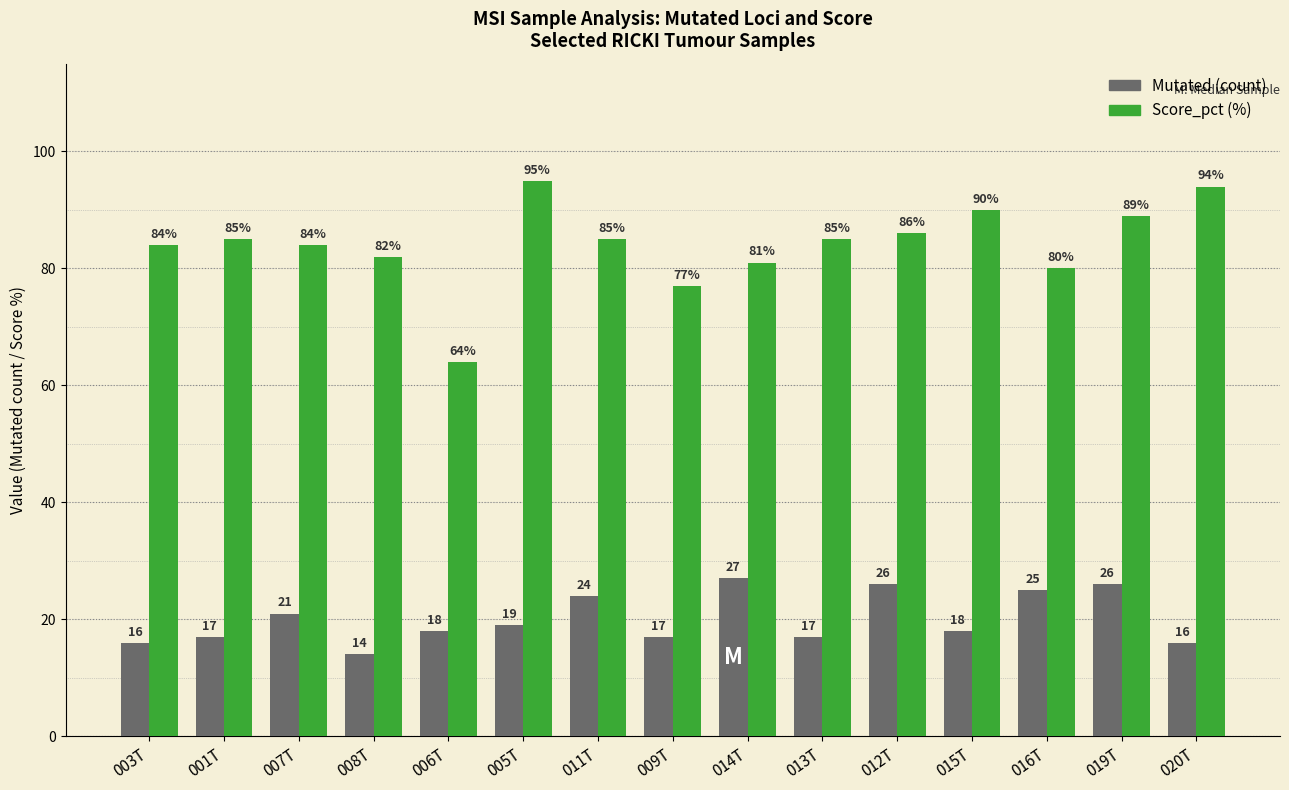

How many distinct data groups are displayed?

2